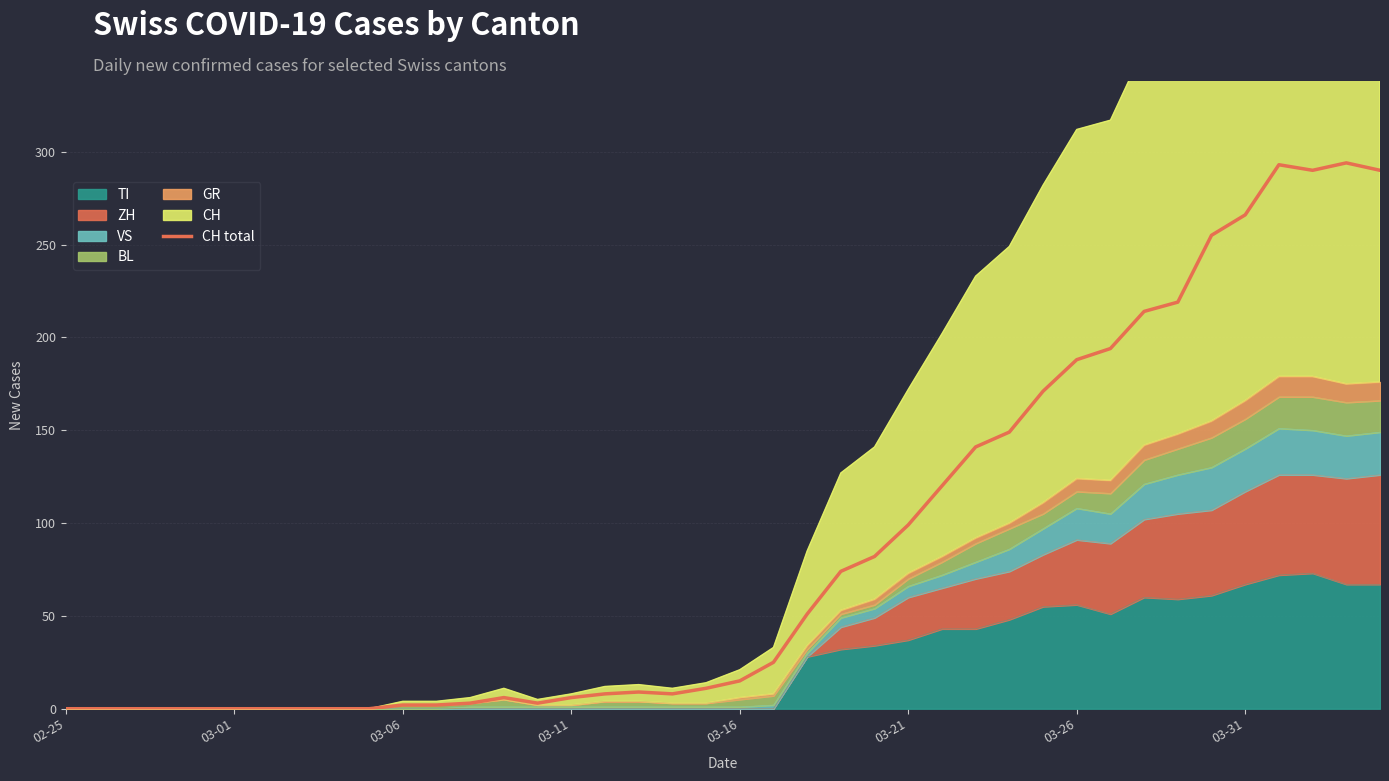

Reading right to left, transcribe all the data shown in this chart.

290	294	290	293	266	255	219	214	194	188	171	149	141	120	99	82	74	51	25	15	11	8	9	8	6	3	6	3	2	2	0	0	0	0	0	0	0	0	0	0